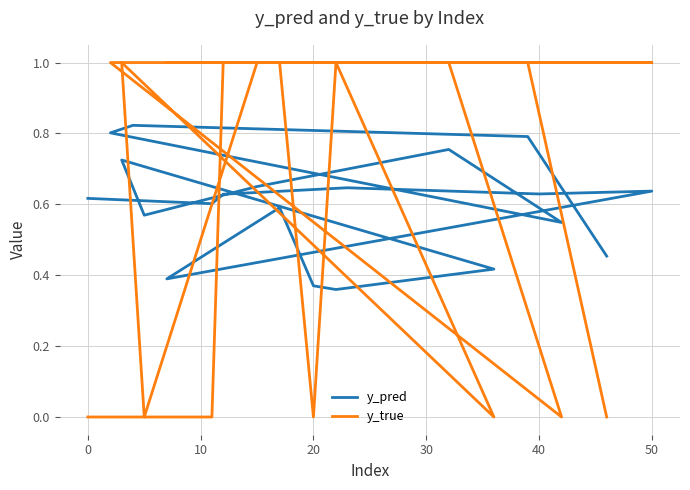

True or false: y_pred has a value of 0.5 at 9.

False